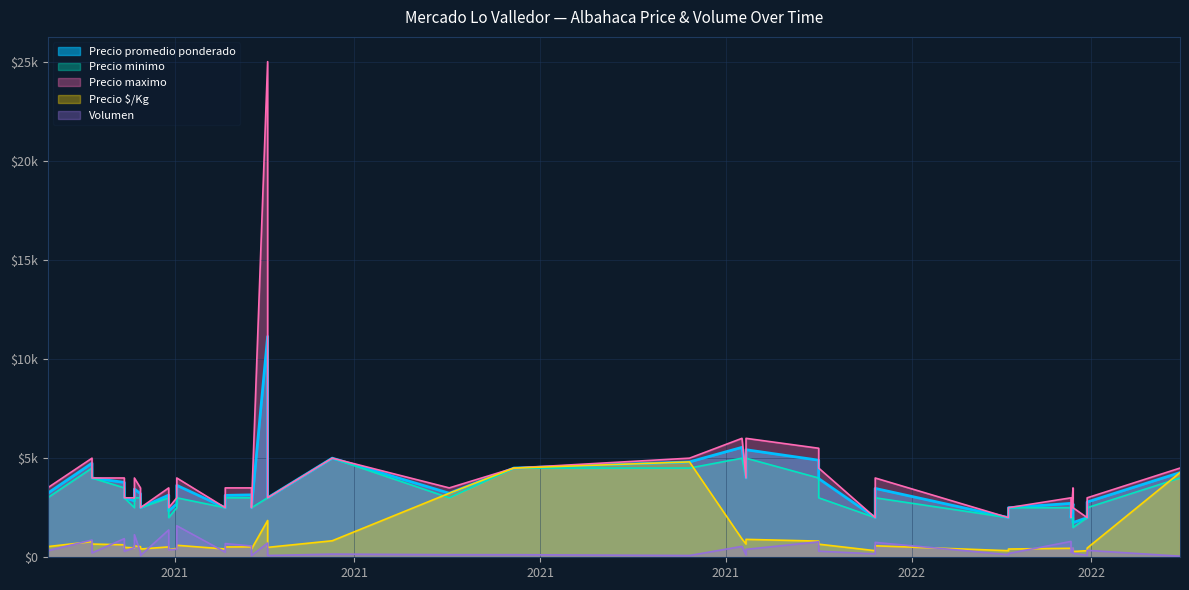

What is the minimum value shown in the chart?

55